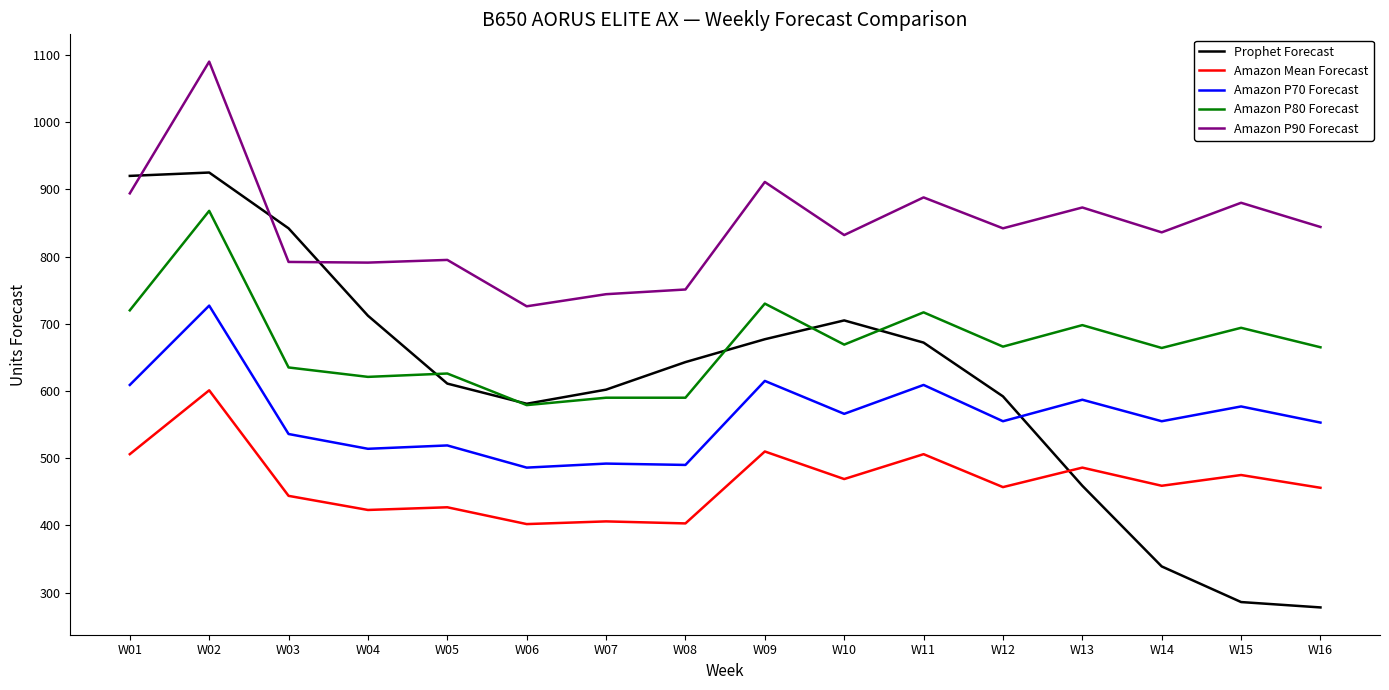

The value of Amazon P90 Forecast at W05 is 795. True or false?

True